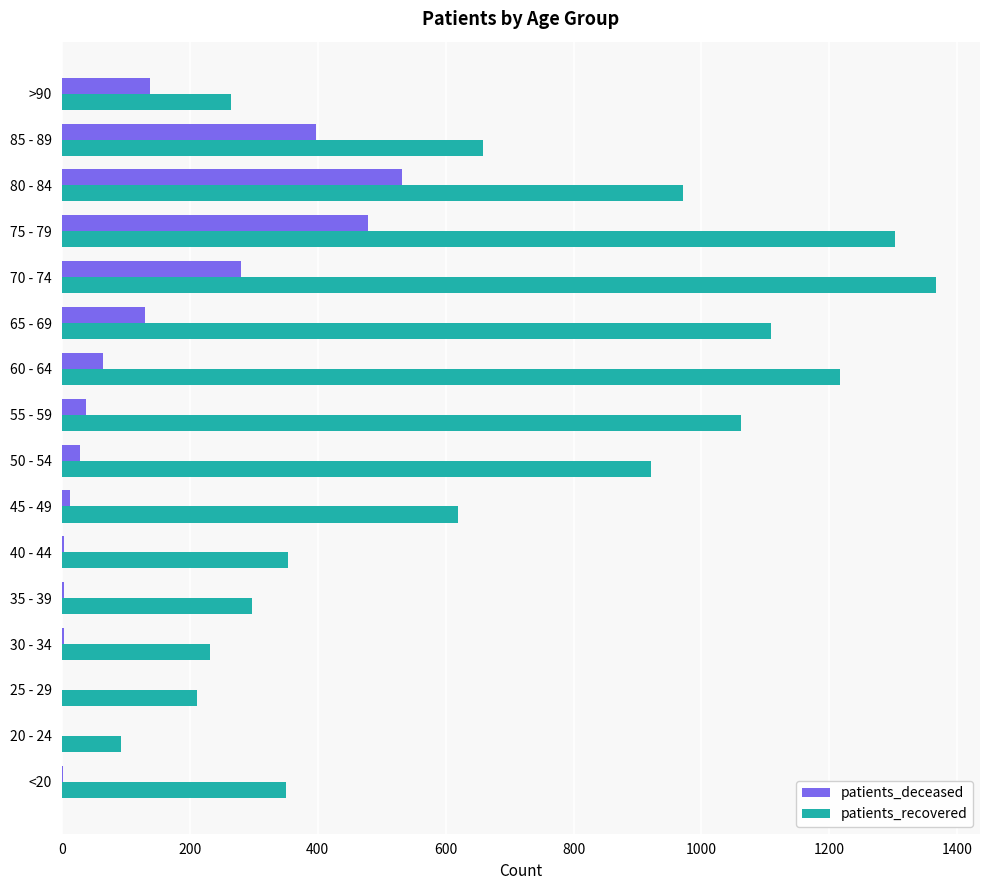

What is the sum of all patients_recovered values?

11027